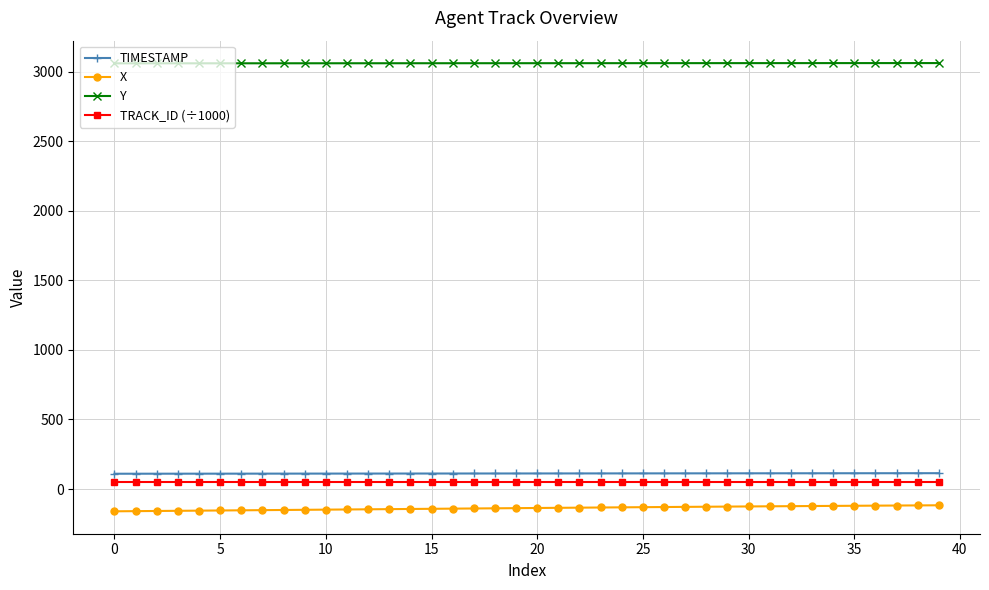

True or false: Y and TIMESTAMP cross at least once.

False